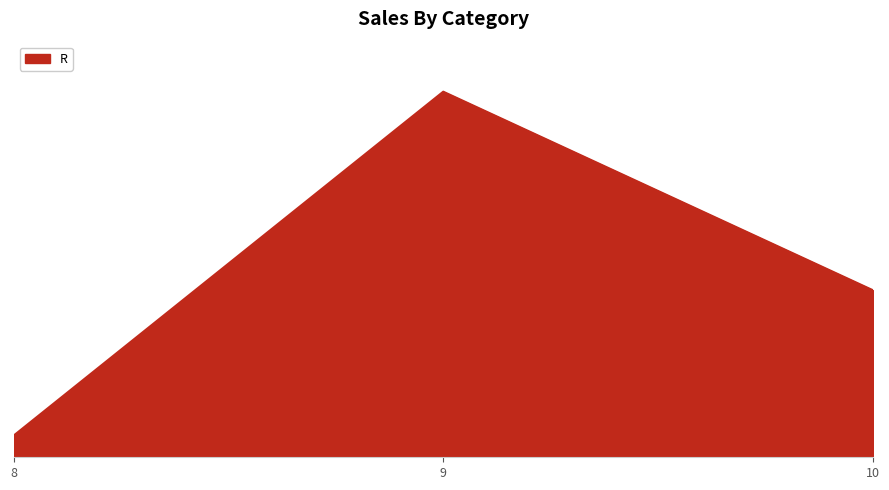

Does the chart display data point markers on the line(s)?

No